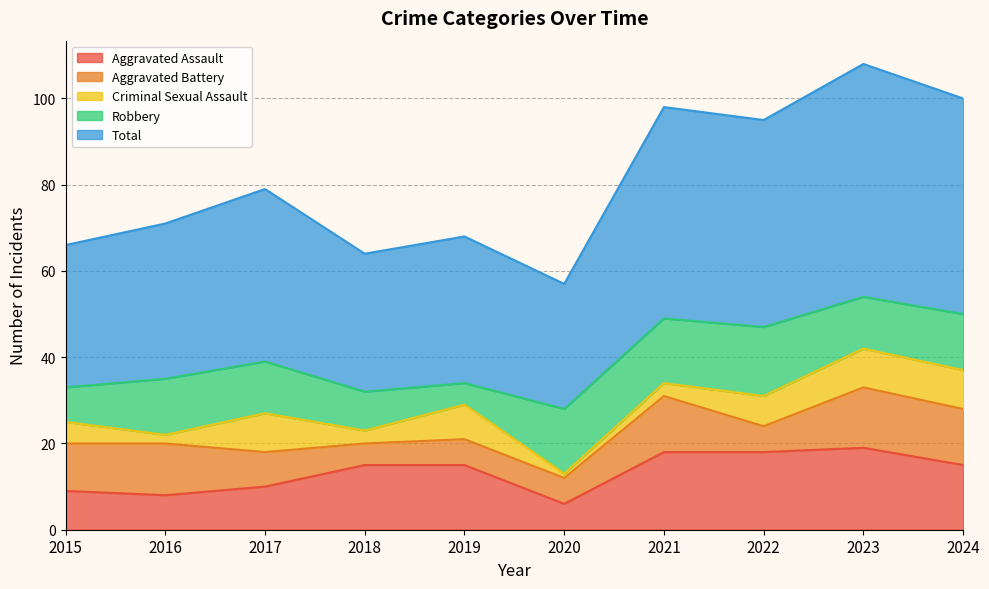

At which category does Aggravated Battery reach its first local peak?

2016